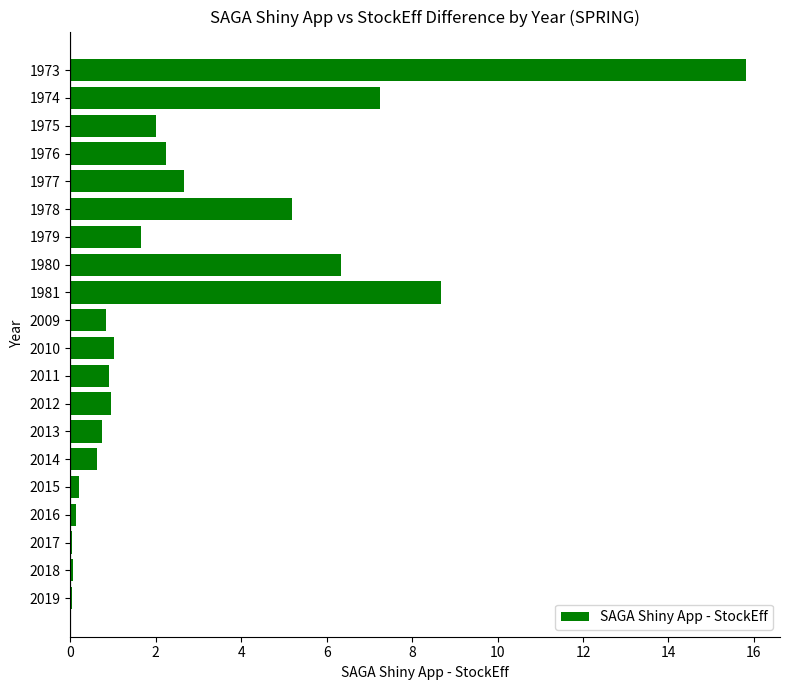

What is the sum of the values at 2009 and 1978?

6.0